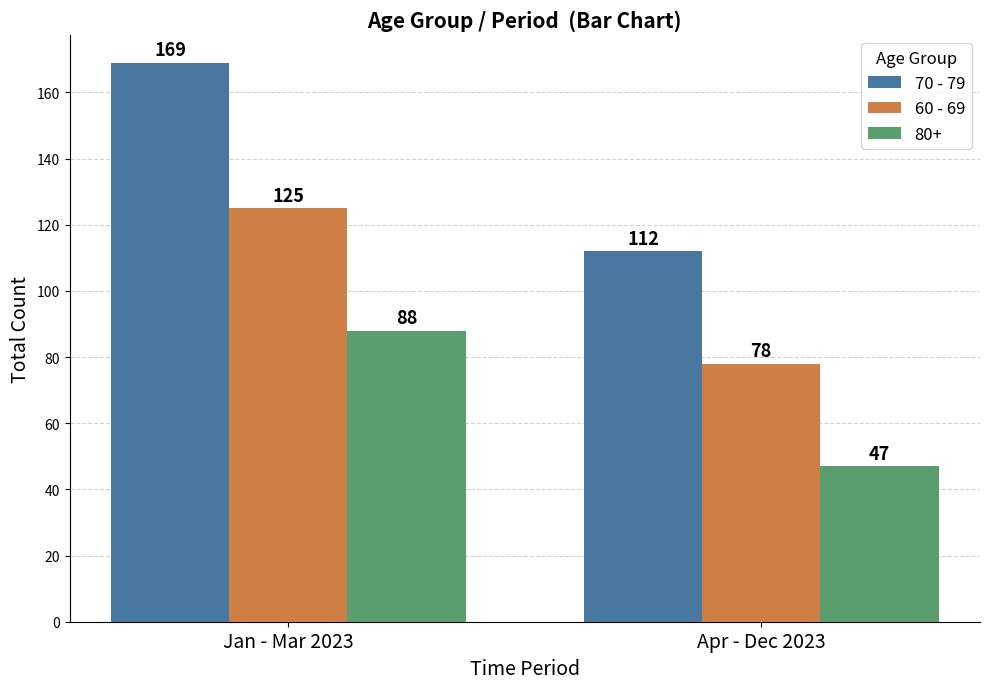

Which series has the largest range (max minus min)?

70 - 79